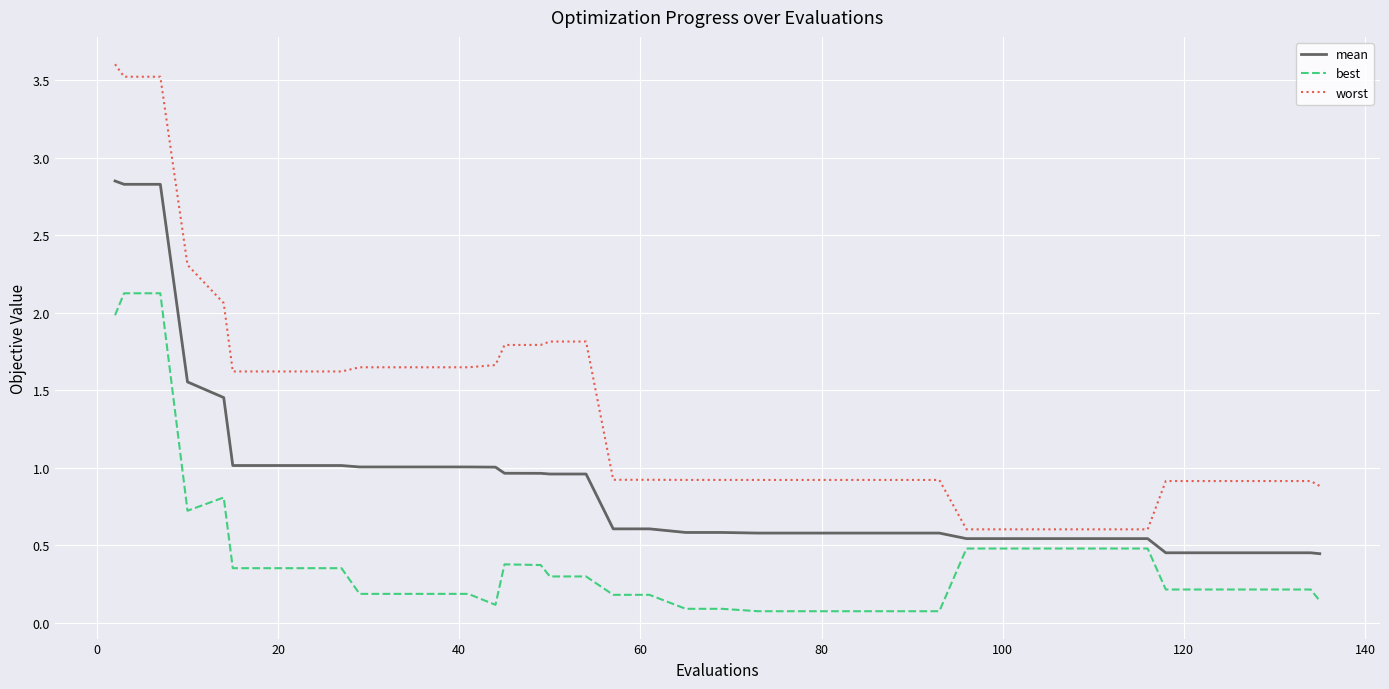

True or false: worst and best cross at least once.

False